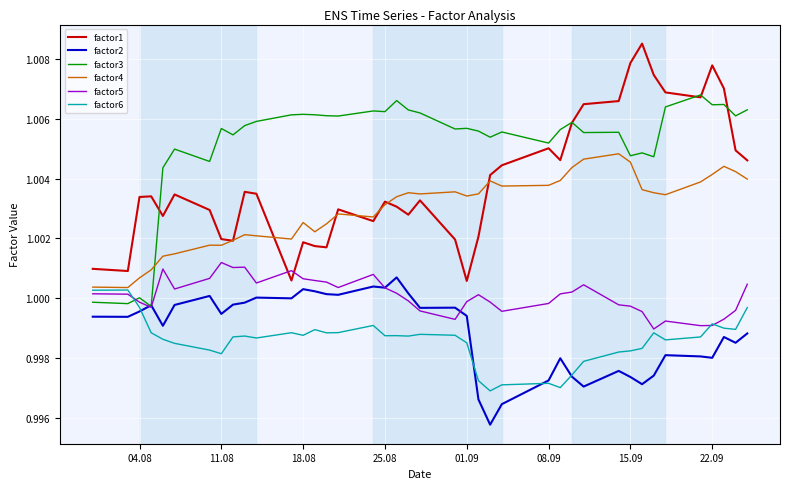

At how many categories does at least one series exceed 1?

40